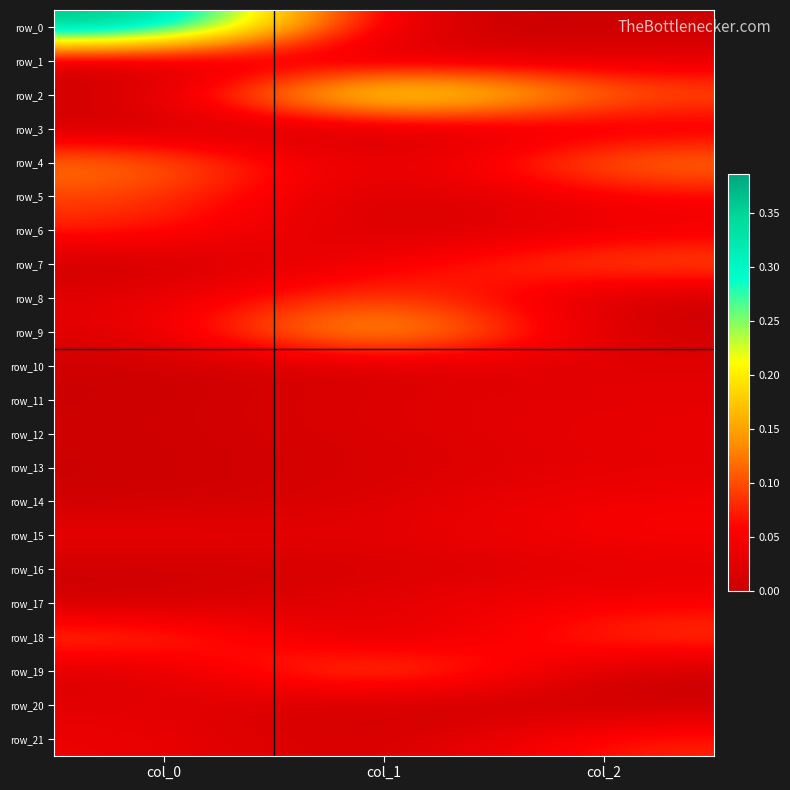

At which category is the sum across all series the highest?

col_0